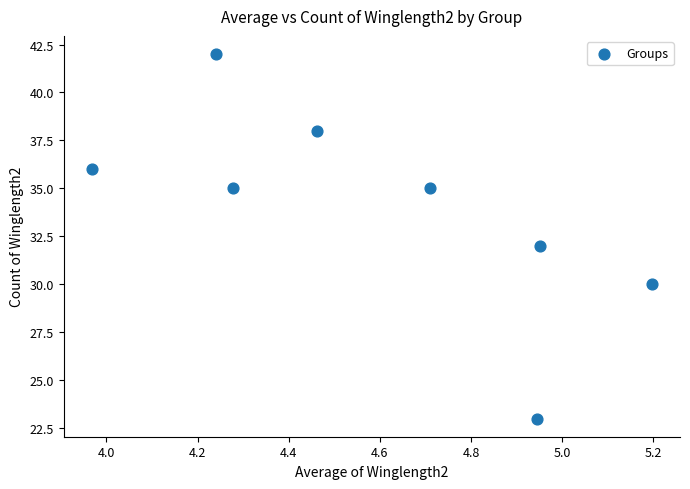

What is the range of Y values (max minus min)?

19